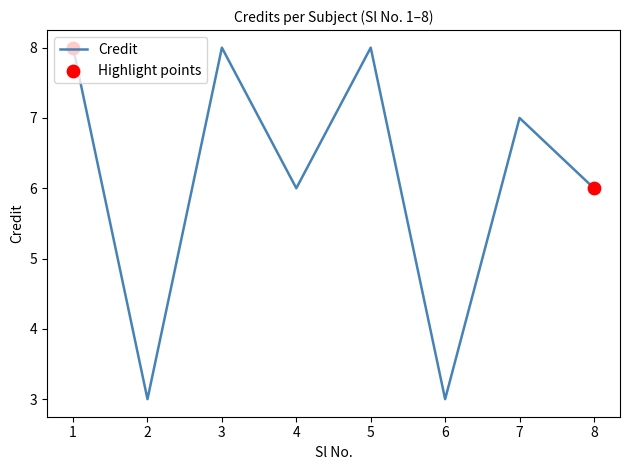

What is the change in value from 7 to 8?

-1